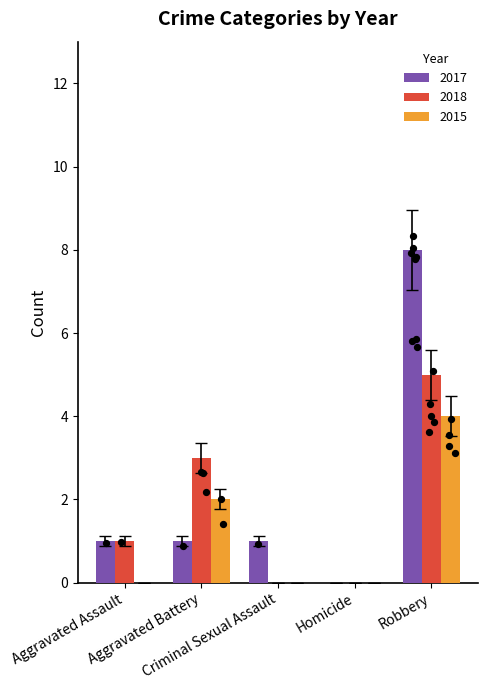

Which series has the largest Y range (max minus min)?

2017